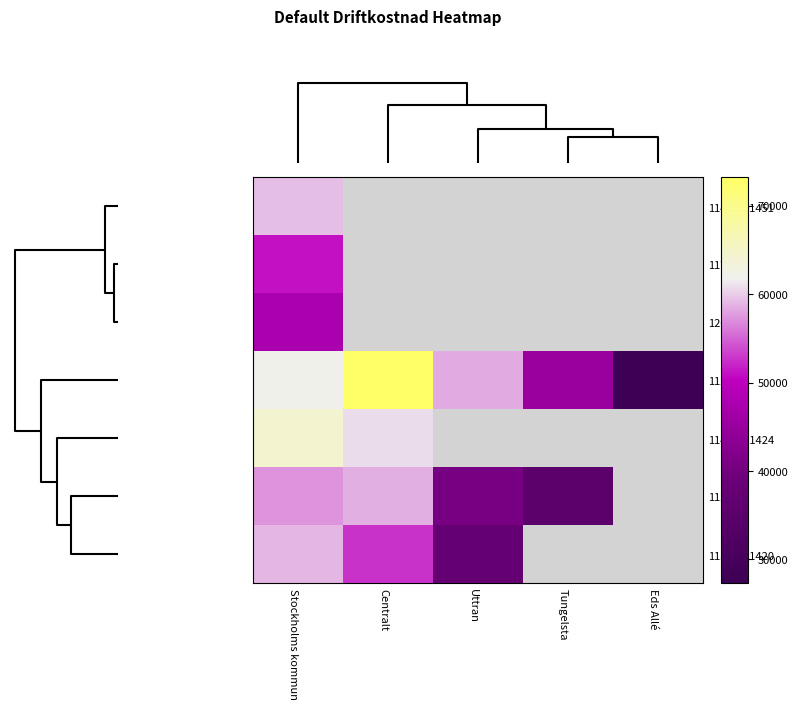

True or false: 11265 has a value of 40700.0 at Uttran.

True